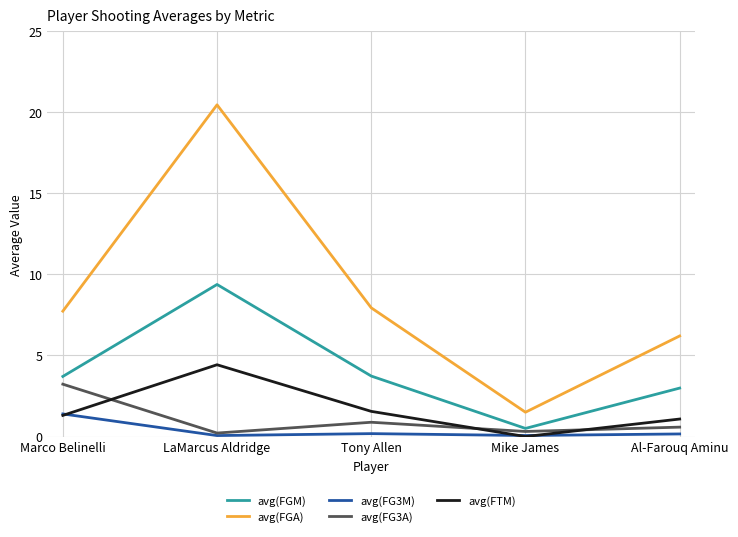

The value of avg(FTM) at Mike James is 1.7. True or false?

False